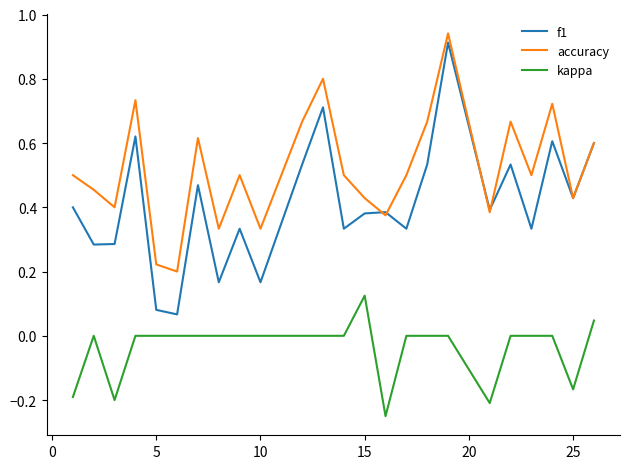

True or false: f1 has more than 1 points higher than both neighbors.

True